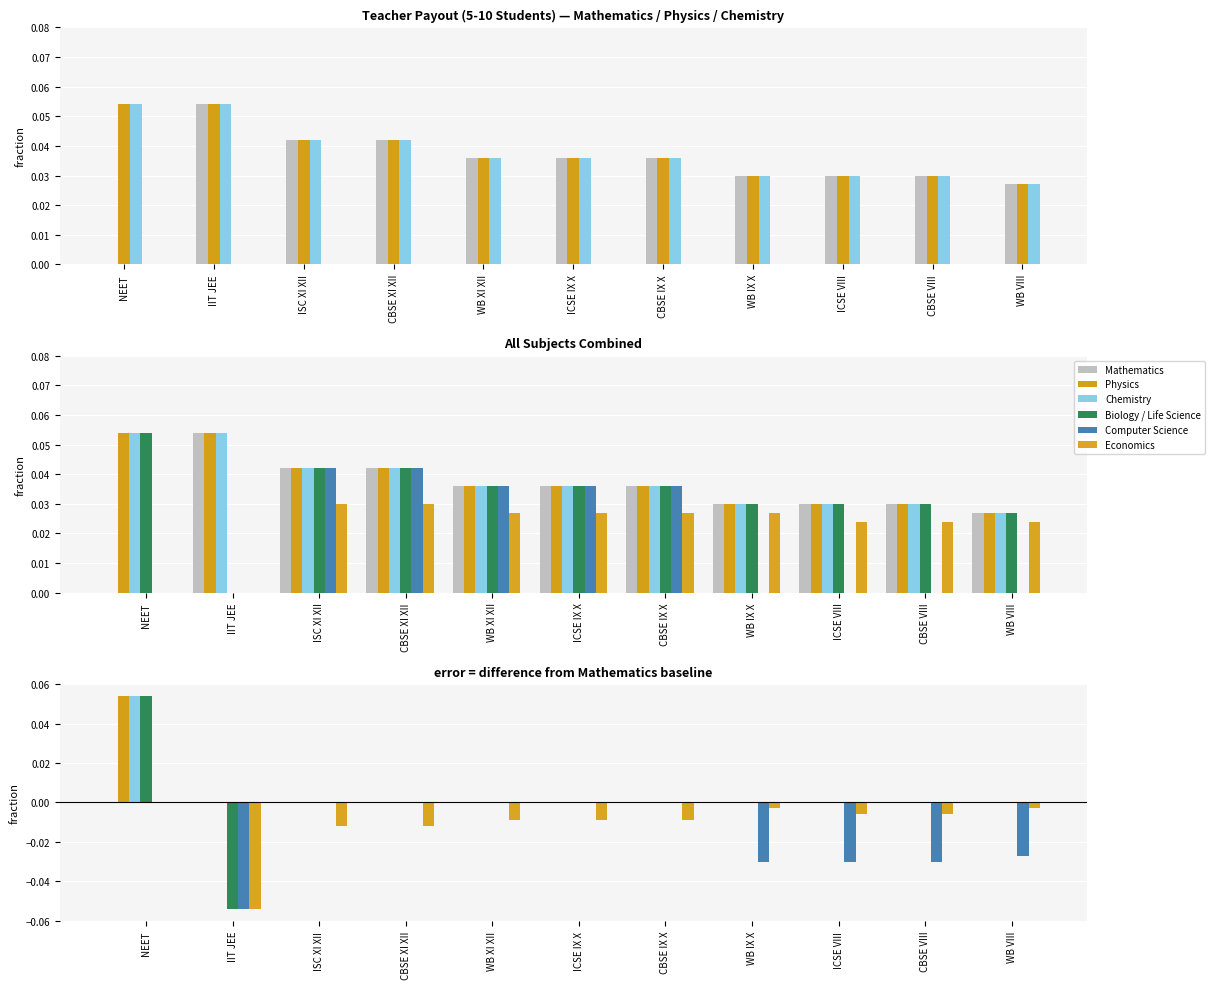

Rank the series at WB IX X from highest to lowest value.

Mathematics, Physics, Chemistry, Biology / Life Science, Economics, Computer Science